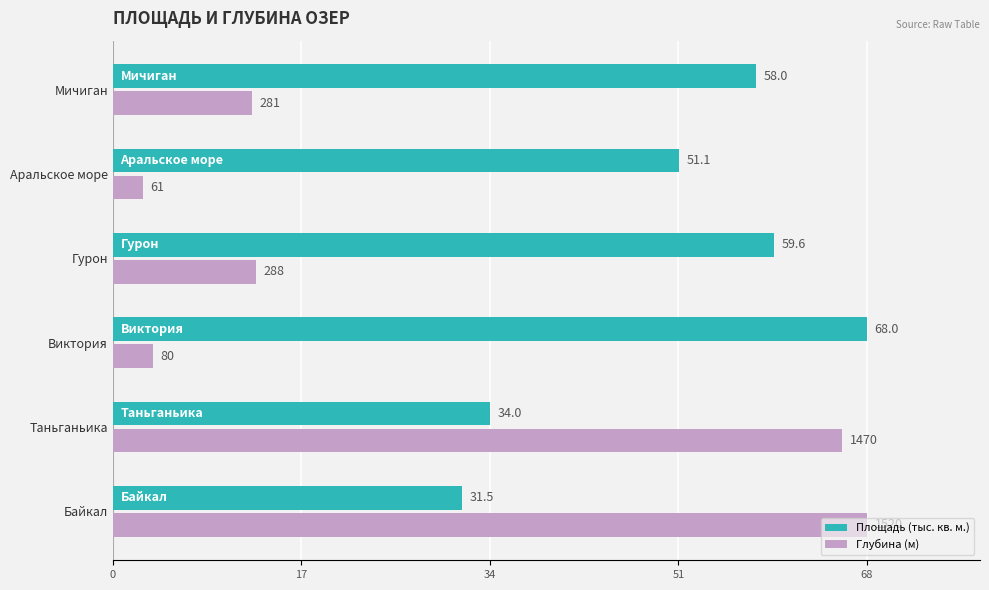

What is the maximum value for Площадь (тыс. кв. м.)?

68.0